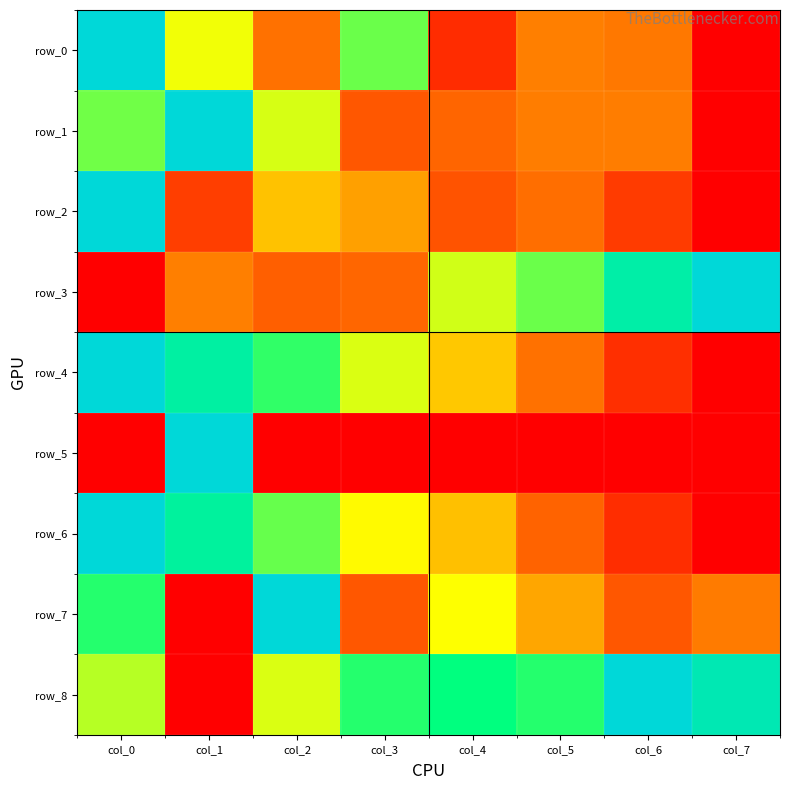

Read the row_6 value at col_6.

0.1